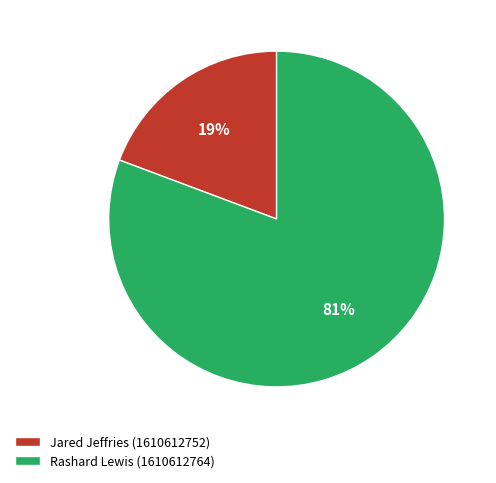

Is it true that Rashard Lewis (1610612764) is 87% of the pie?

False